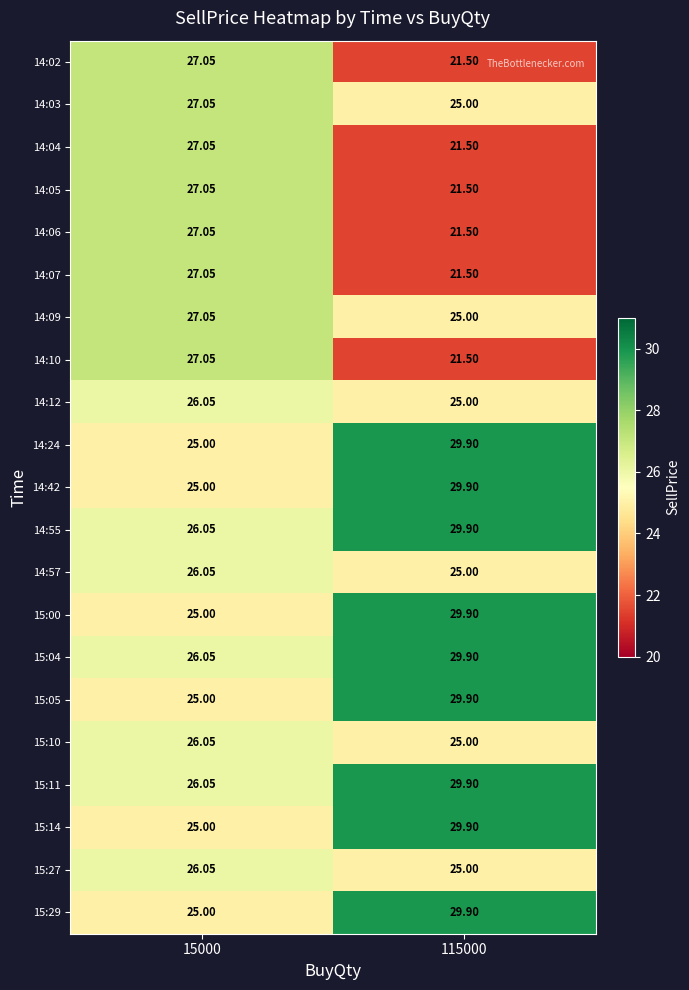

Count the number of data series in this chart.

21